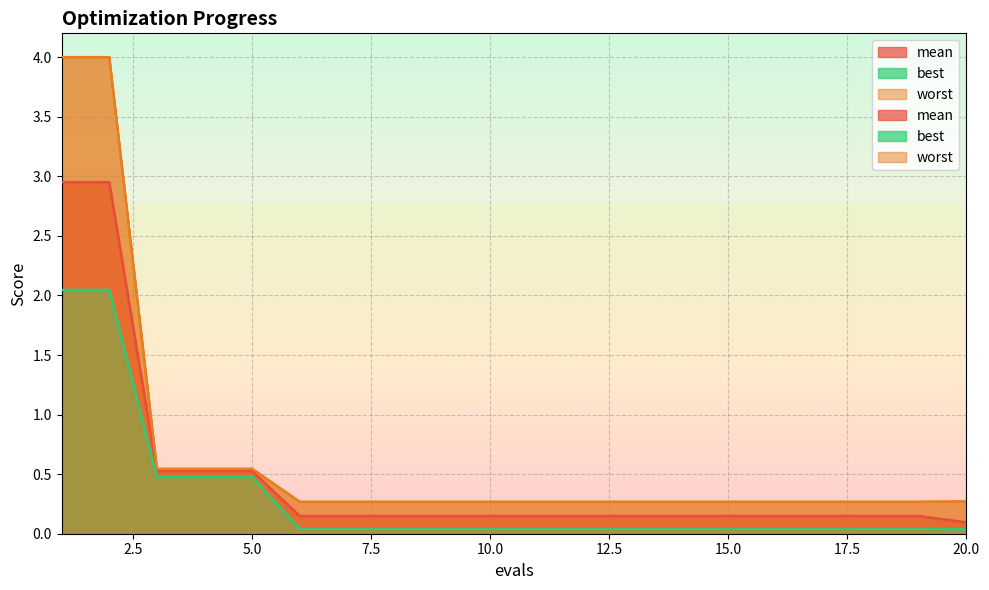

Reading left to right, transcribe all the data shown in this chart.

mean: 3.0	3.0	0.5	0.5	0.5	0.1	0.1	0.1	0.1	0.1	0.1	0.1	0.1	0.1	0.1	0.1	0.1	0.1	0.1	0.1
best: 2.0	2.0	0.5	0.5	0.5	0.0	0.0	0.0	0.0	0.0	0.0	0.0	0.0	0.0	0.0	0.0	0.0	0.0	0.0	0.0
worst: 4.0	4.0	0.5	0.5	0.5	0.3	0.3	0.3	0.3	0.3	0.3	0.3	0.3	0.3	0.3	0.3	0.3	0.3	0.3	0.3